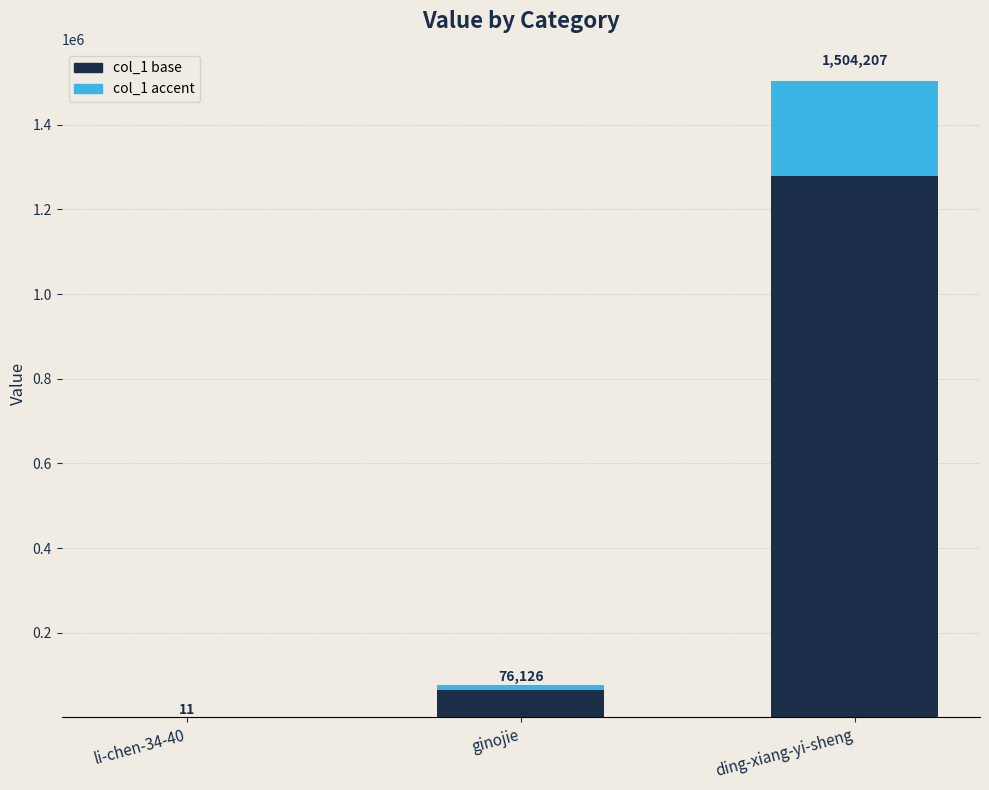

Reading right to left, extract all data points from this chart.

col_1: ding-xiang-yi-sheng=1504207.0	ginojie=76126.0	li-chen-34-40=11.0
col_1 (accent): ding-xiang-yi-sheng=225631.0	ginojie=11418.9	li-chen-34-40=1.7